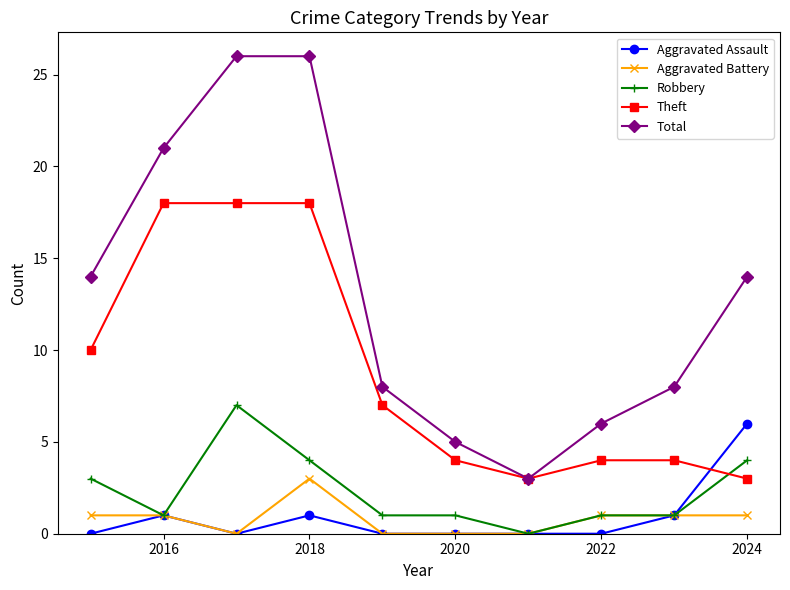

Which series has the largest total across all categories?

Total